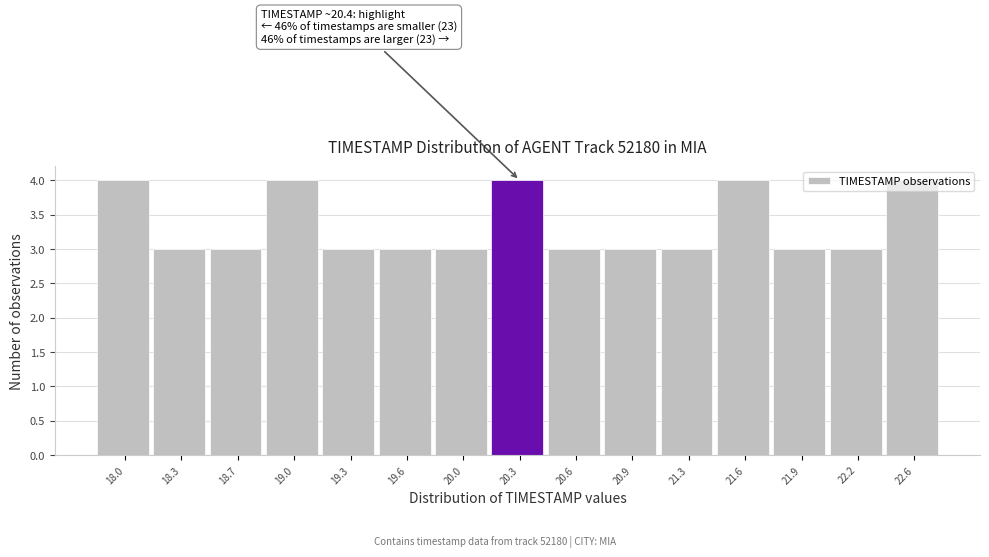

The chart shows a value of 2 at 21.3. True or false?

False